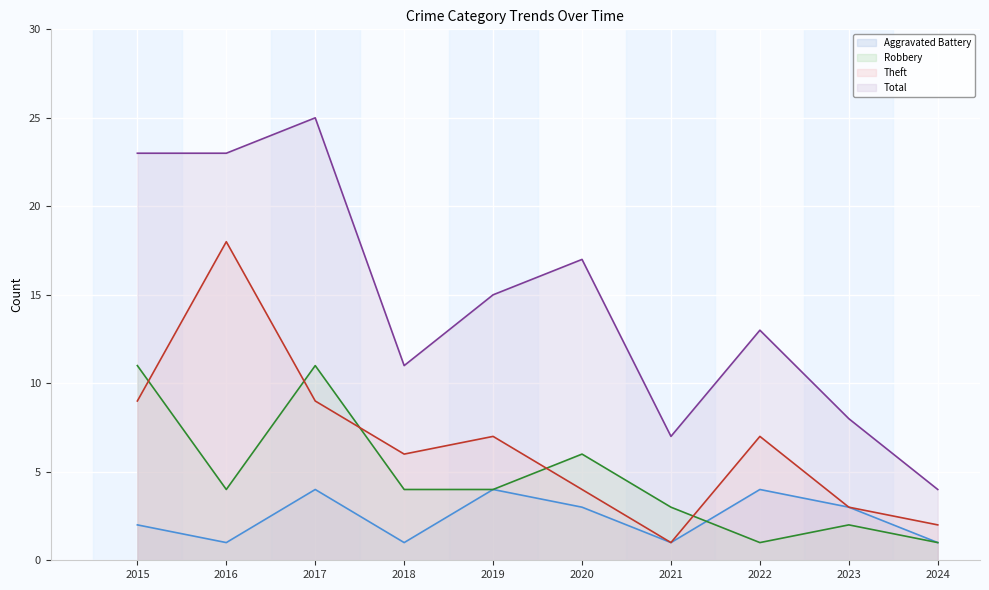

Which category has the lowest value across all series?

2016